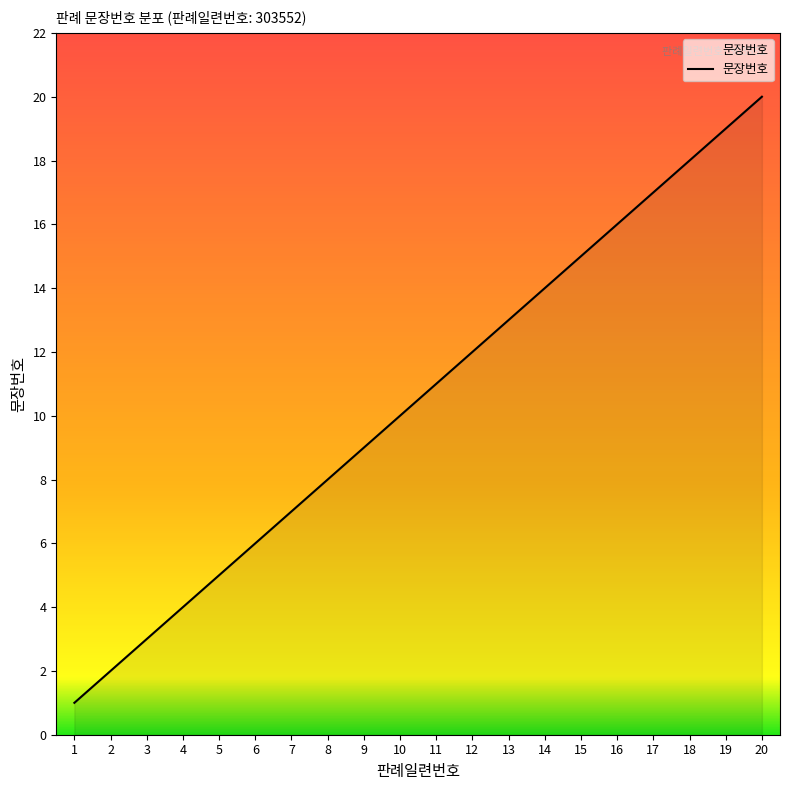

True or false: the data has more than 0 interior local peaks.

False